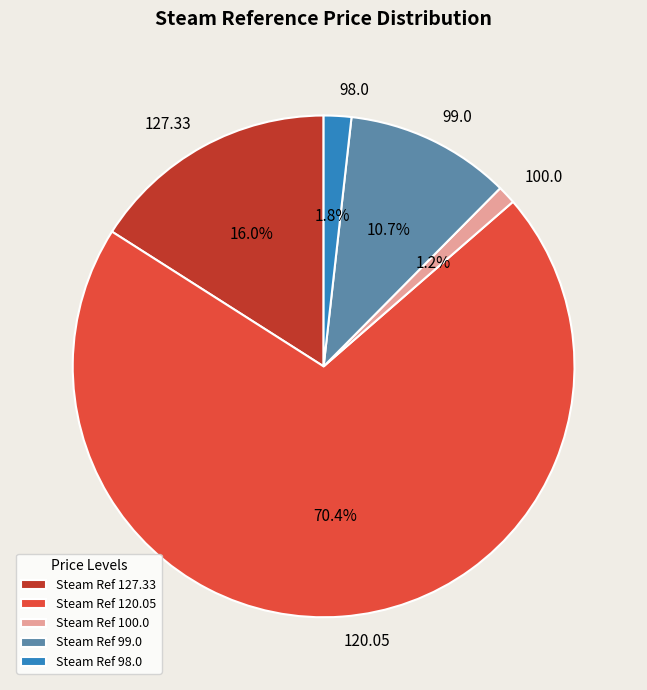

Which slice is the smallest?

Steam Ref 100.0